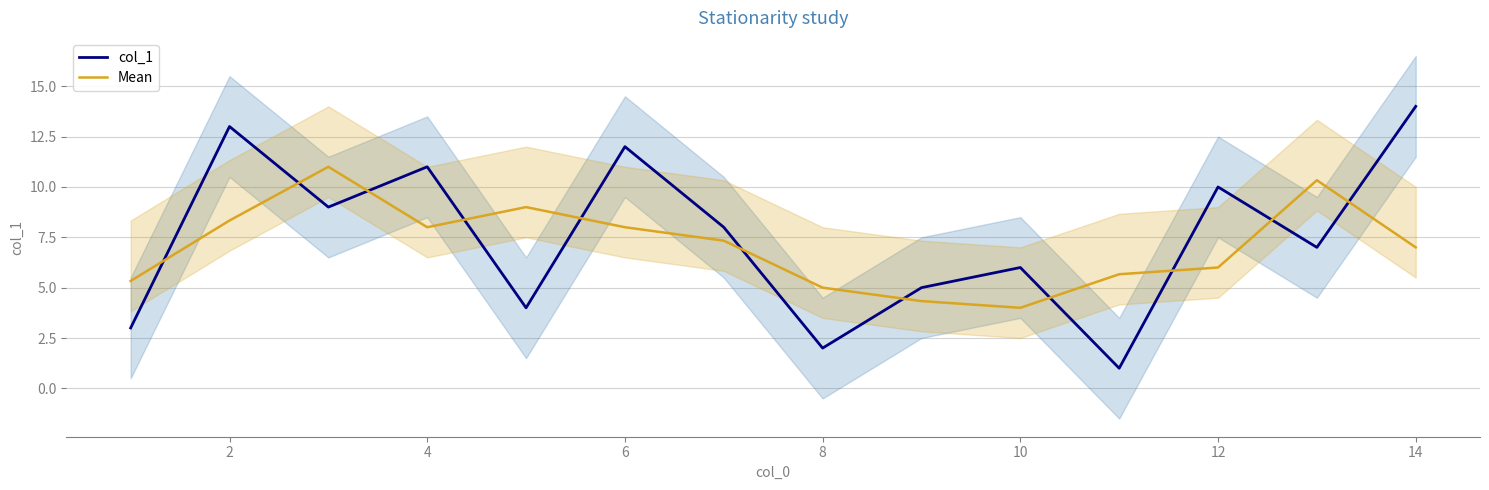

Is the value of Mean at 4 greater than the value of col_1 at 8?

Yes